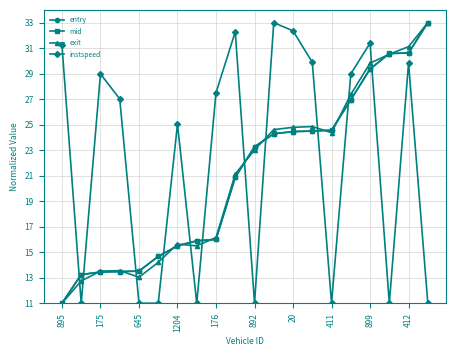

True or false: instspeed has more than 2 points higher than both neighbors.

True